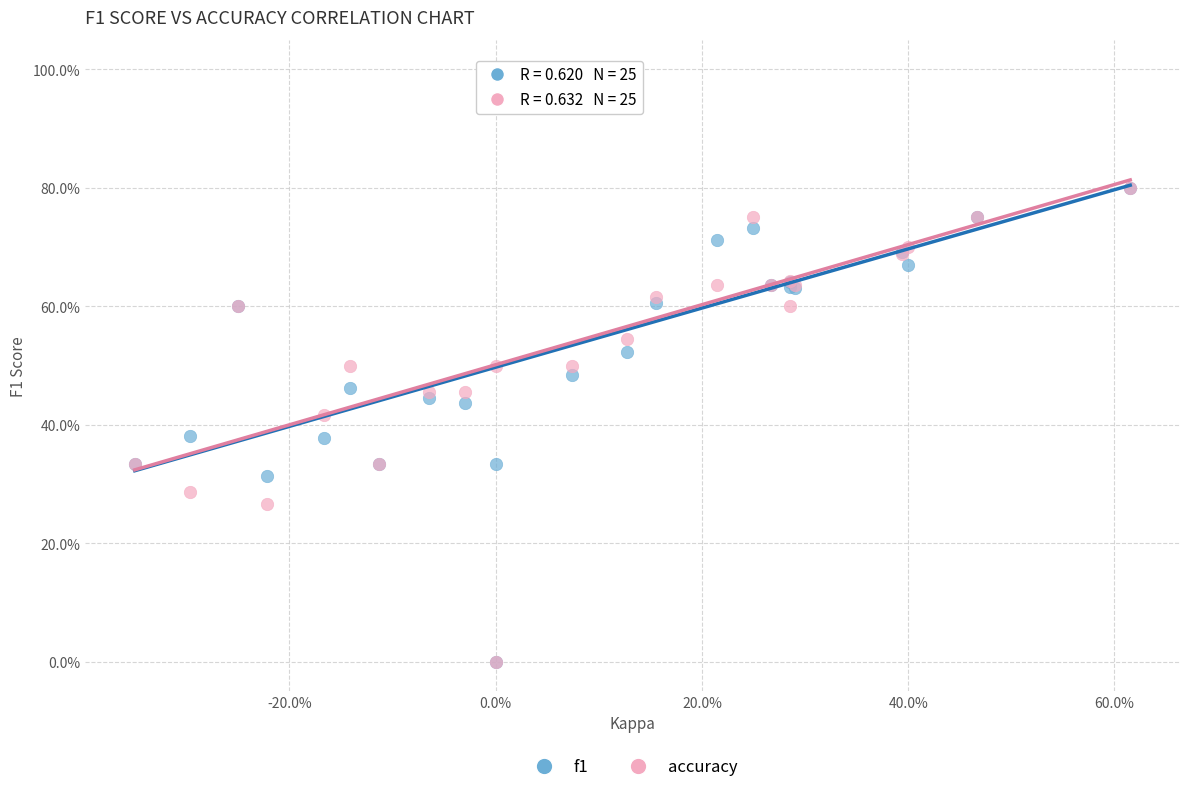

What are all the series names shown in the legend?

f1, accuracy